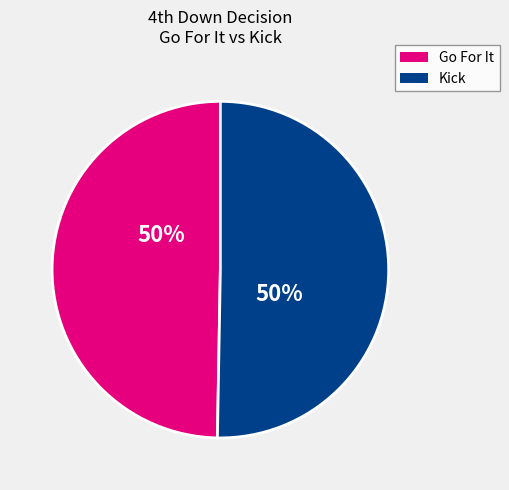

To the nearest percent, what is the average slice percentage?

50%